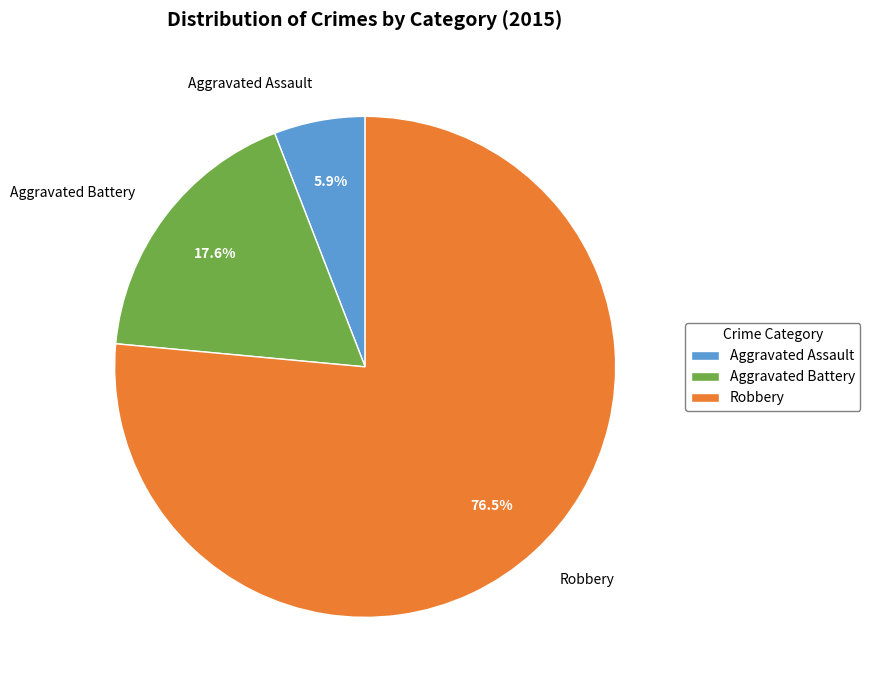

Combined, do Aggravated Battery and Robbery account for over 50%?

Yes